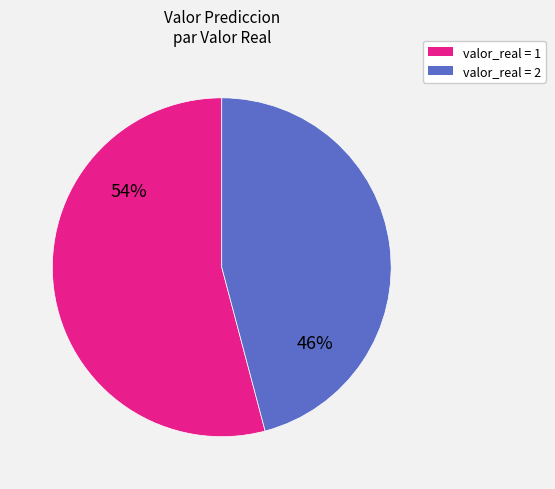

To the nearest percent, what is the difference between the largest and smallest slice percentages?

8%